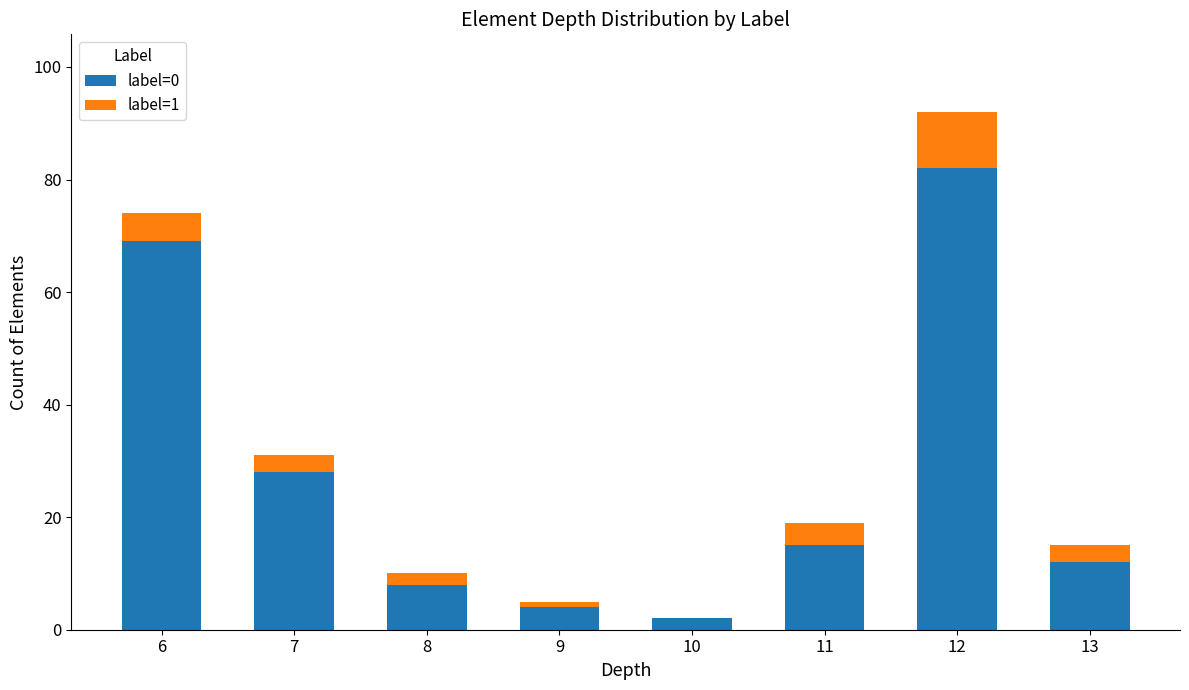

At which category is the sum across all series the highest?

12